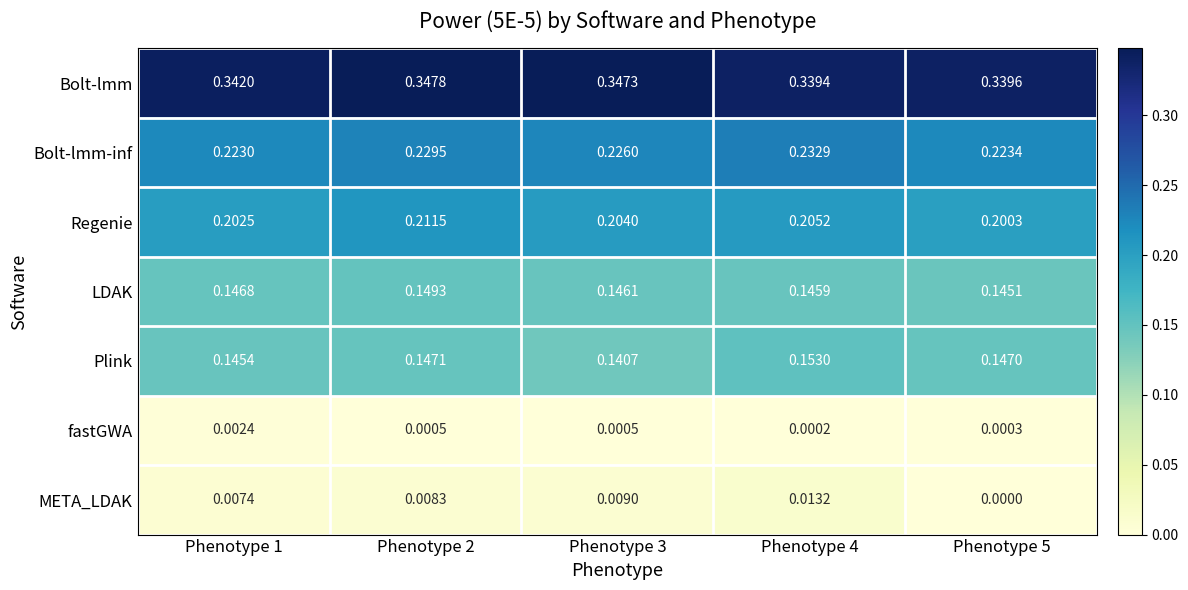

Between Phenotype 2 and Phenotype 3, which series saw the biggest shift?

Regenie